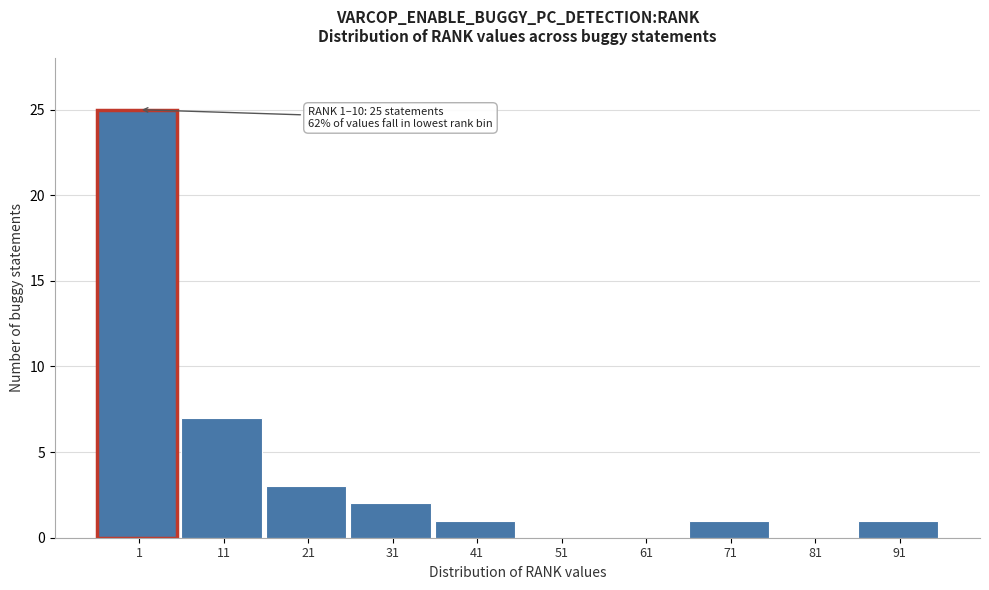

Reading left to right, extract all data points from this chart.

1=25	11=7	21=3	31=2	41=1	51=0	61=0	71=1	81=0	91=1